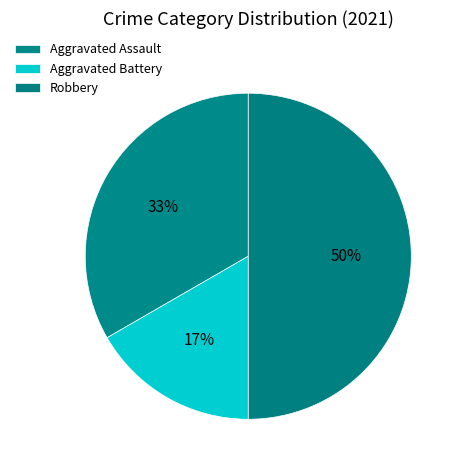

Which slice is the smallest?

Aggravated Battery